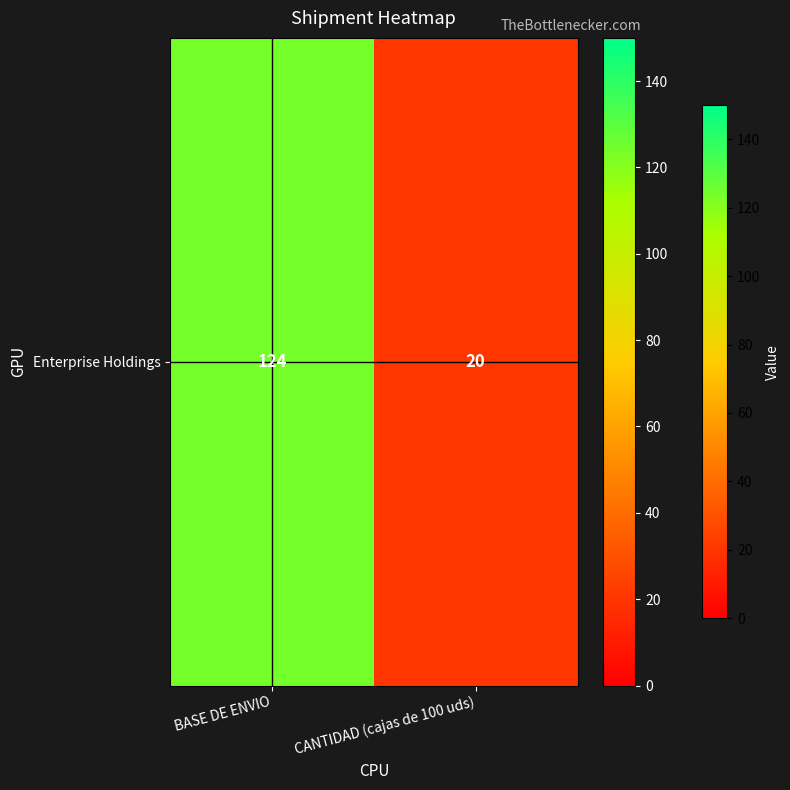

Reading left to right, what are all the values shown in this chart?

124	20